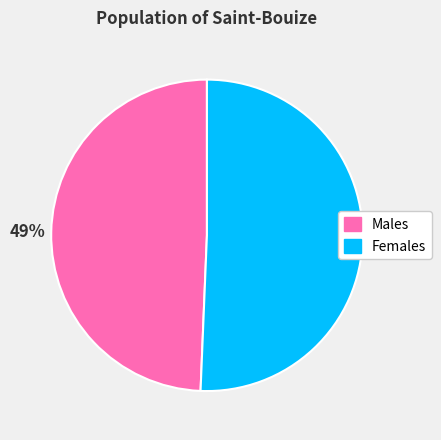

What percentage is the Males slice, to the nearest percent?

49%